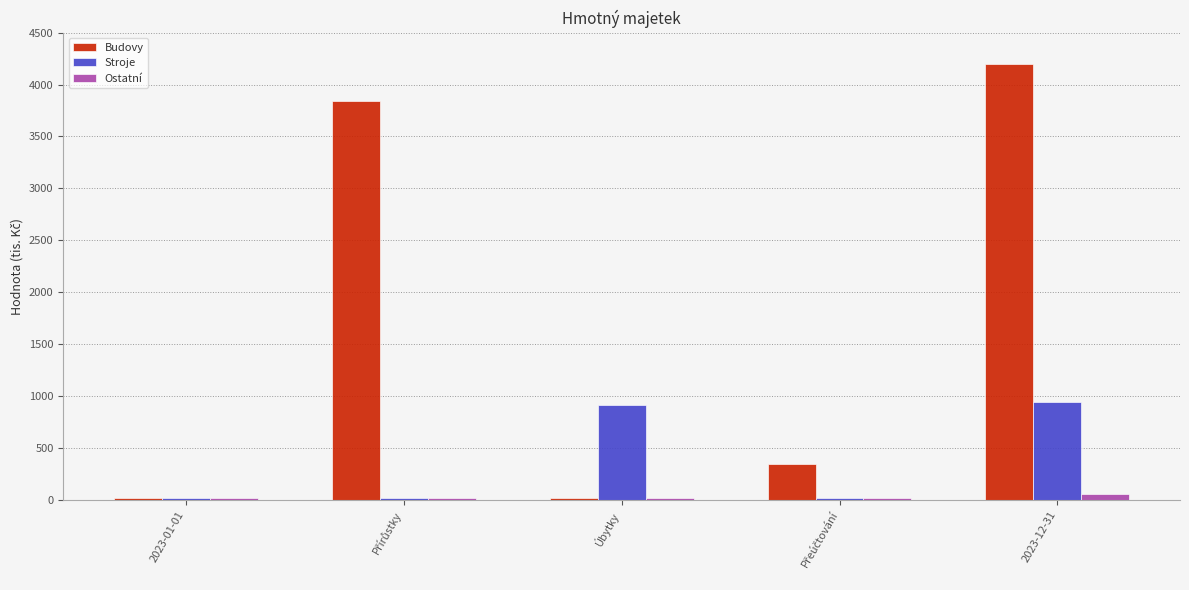

What is the sum of the Ostatní values at 2023-01-01 and 2023-12-31?

65